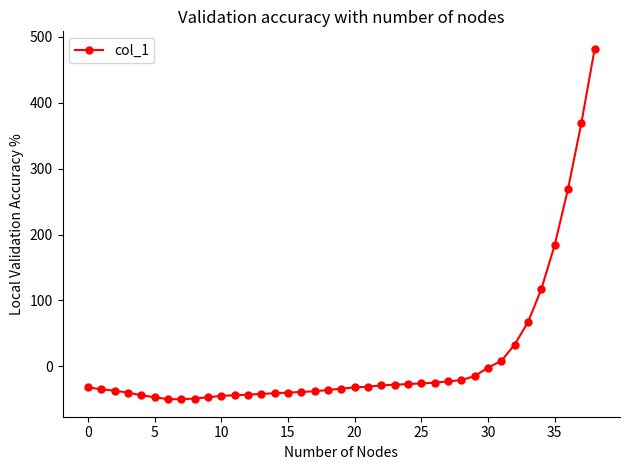

How many lines are shown in the chart?

1